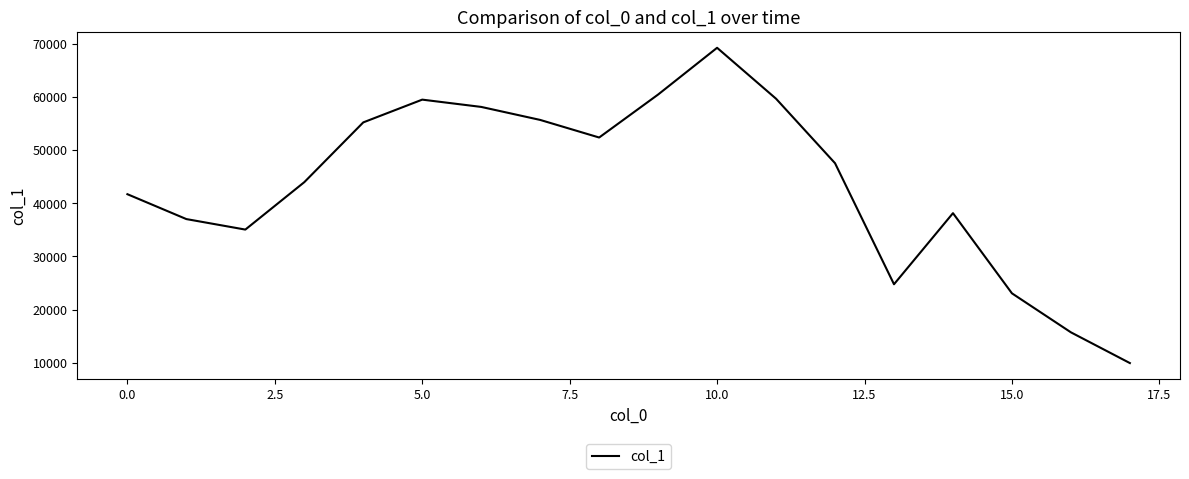

What is the difference between the maximum and minimum values?

59270